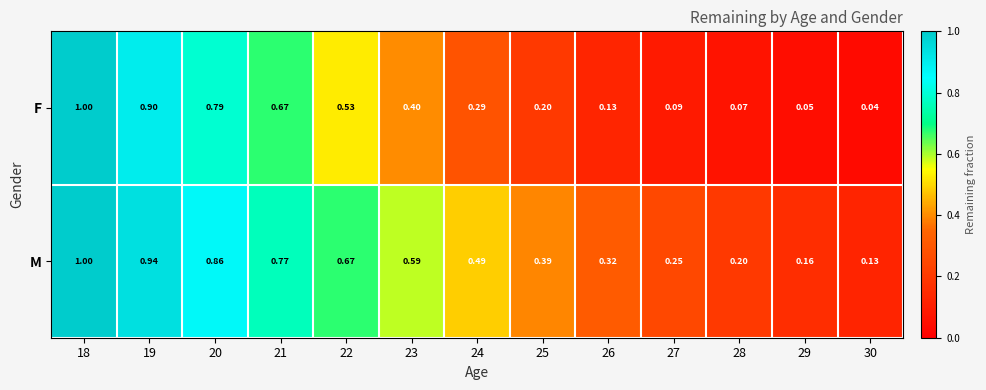

What is the maximum value shown in the chart?

1.0